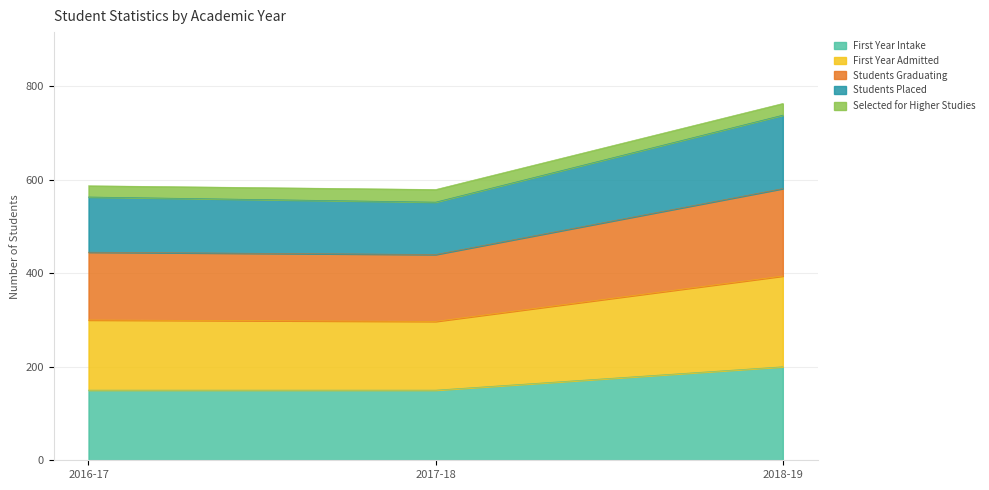

Which label corresponds to the smallest value in the chart?

2016-17